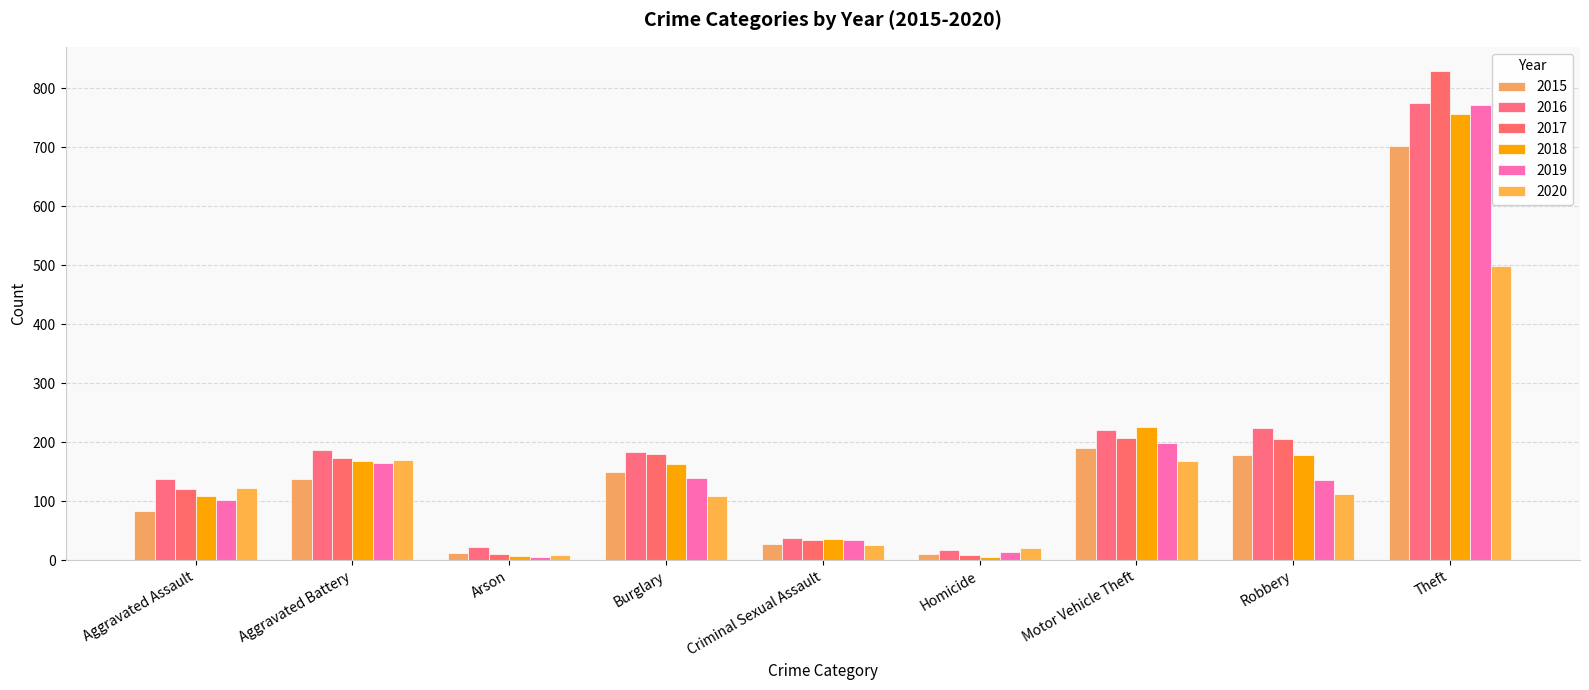

Which series has the largest total across all categories?

2016